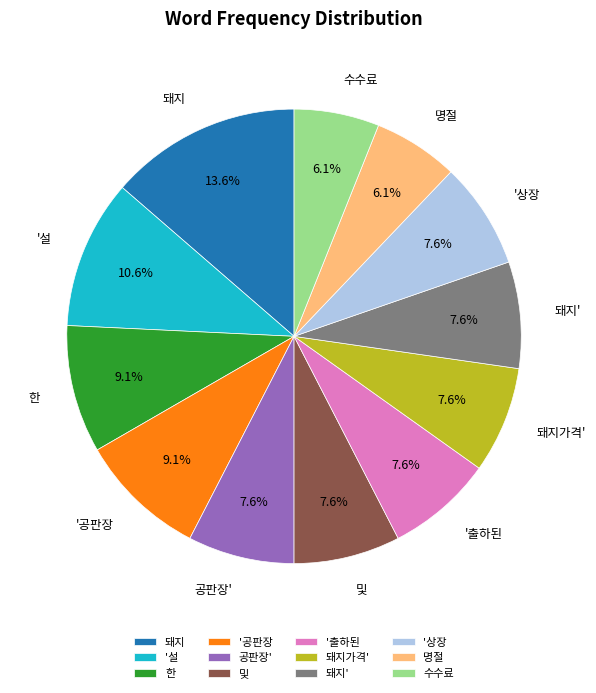

Combined, do 명절 and 돼지가격' account for over 50%?

No